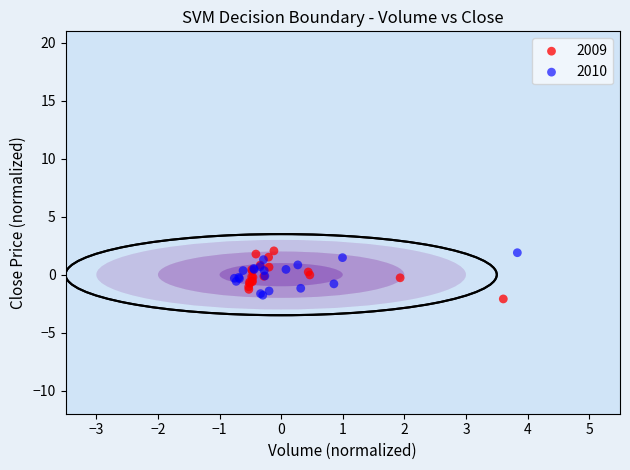

What are all the series names shown in the legend?

2009, 2010